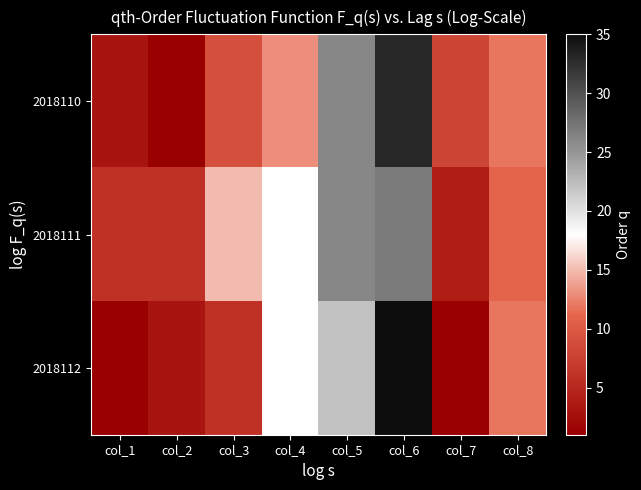

What is the spread (max minus min) of values at col_4?

5